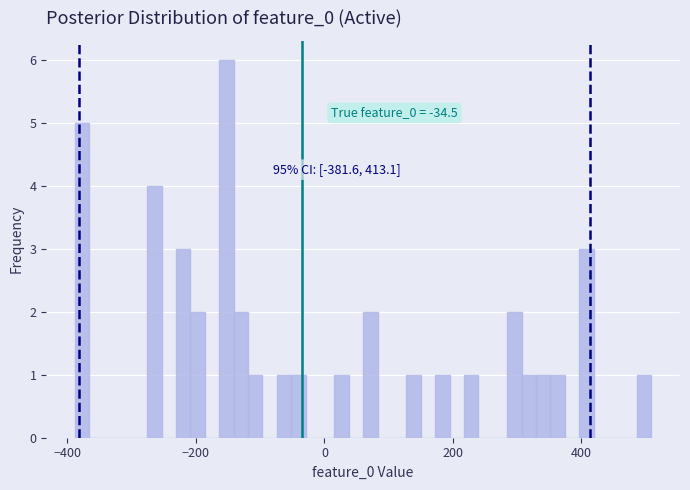

Read against the x-axis, roughly where is the centre of the tallest bar?

-160